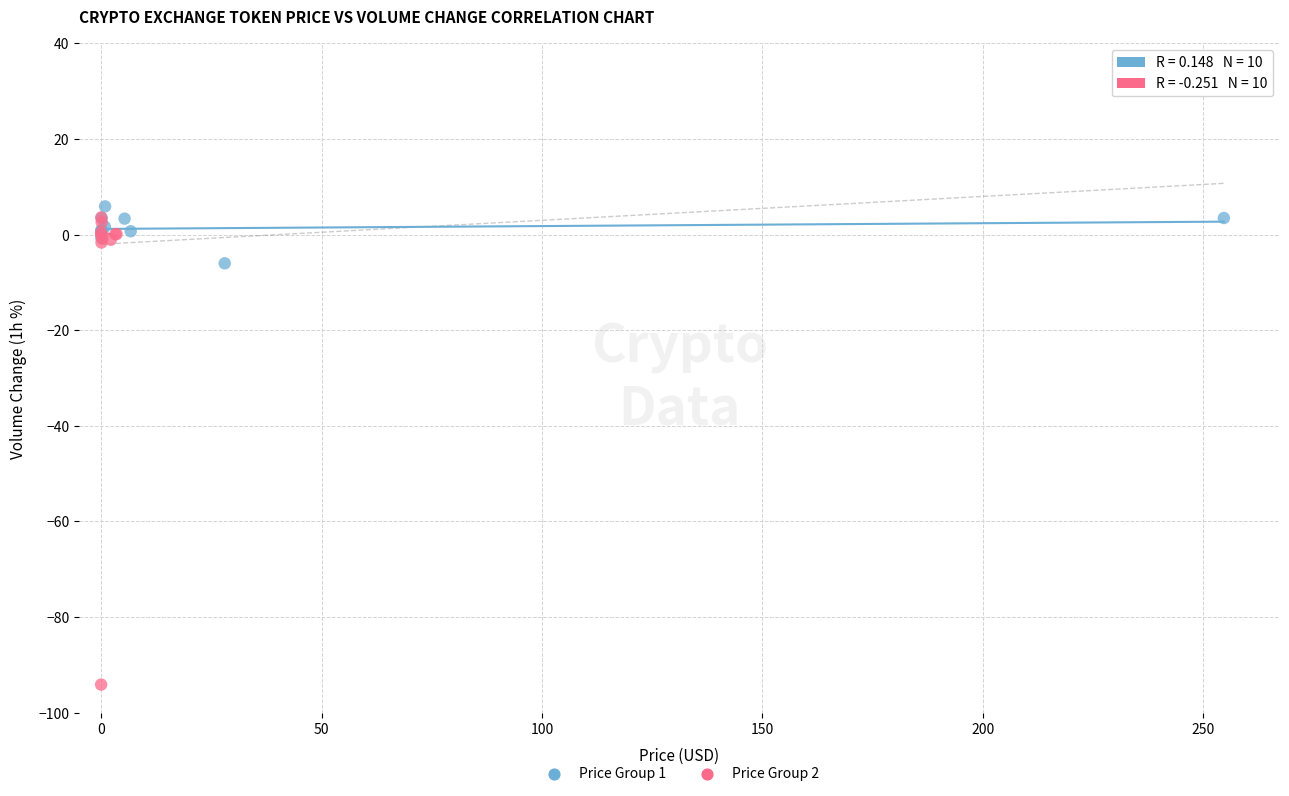

Which series has the widest spread of Y values?

Price Group 2